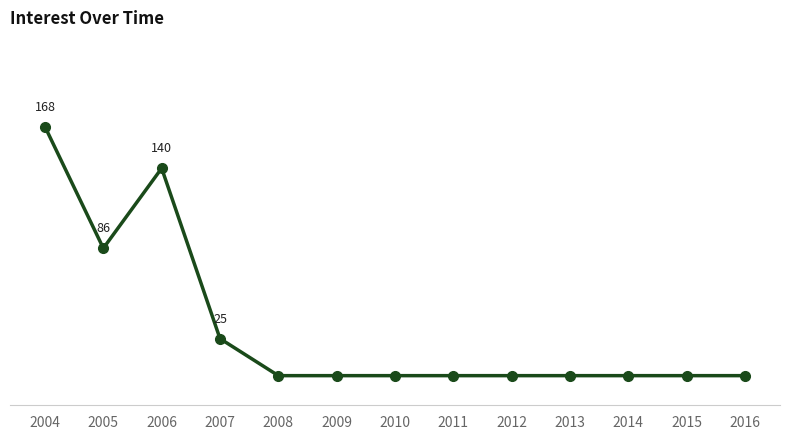

At which category does the data reach its first local valley?

2005